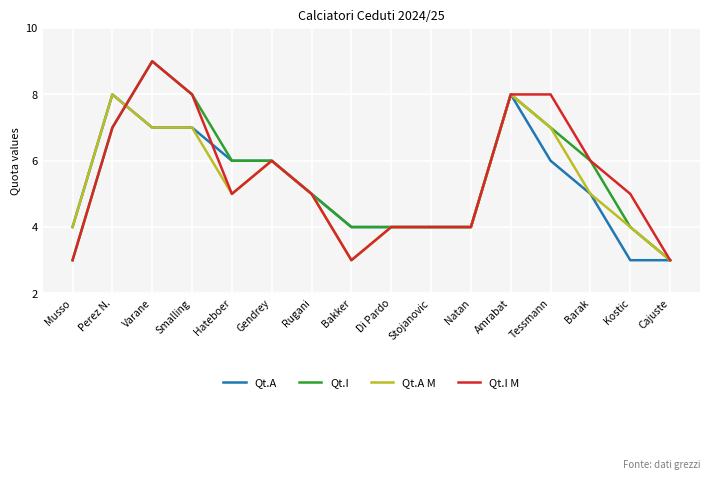

What value does the Qt.I series have at Natan?

4